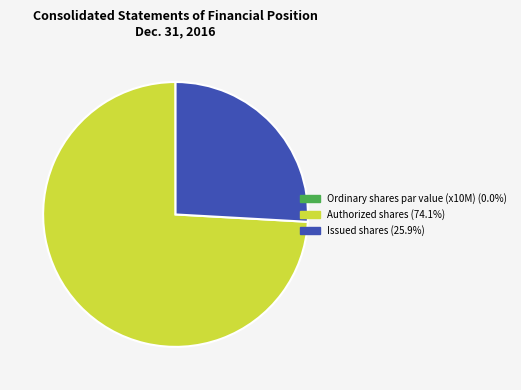

Does any single category account for the majority?

Yes